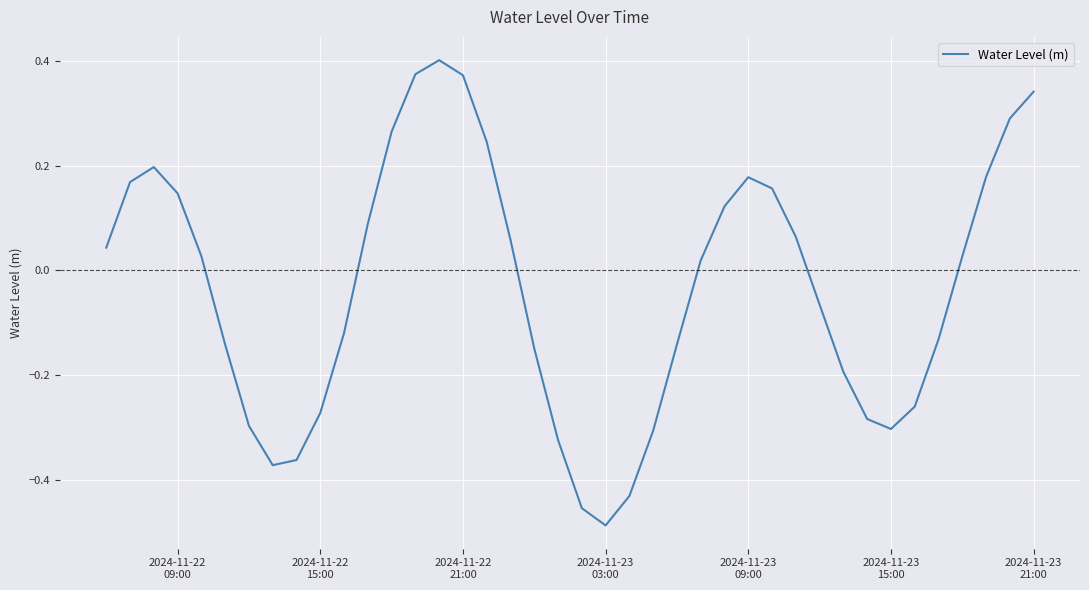

What is the difference between the maximum and minimum values?

0.9